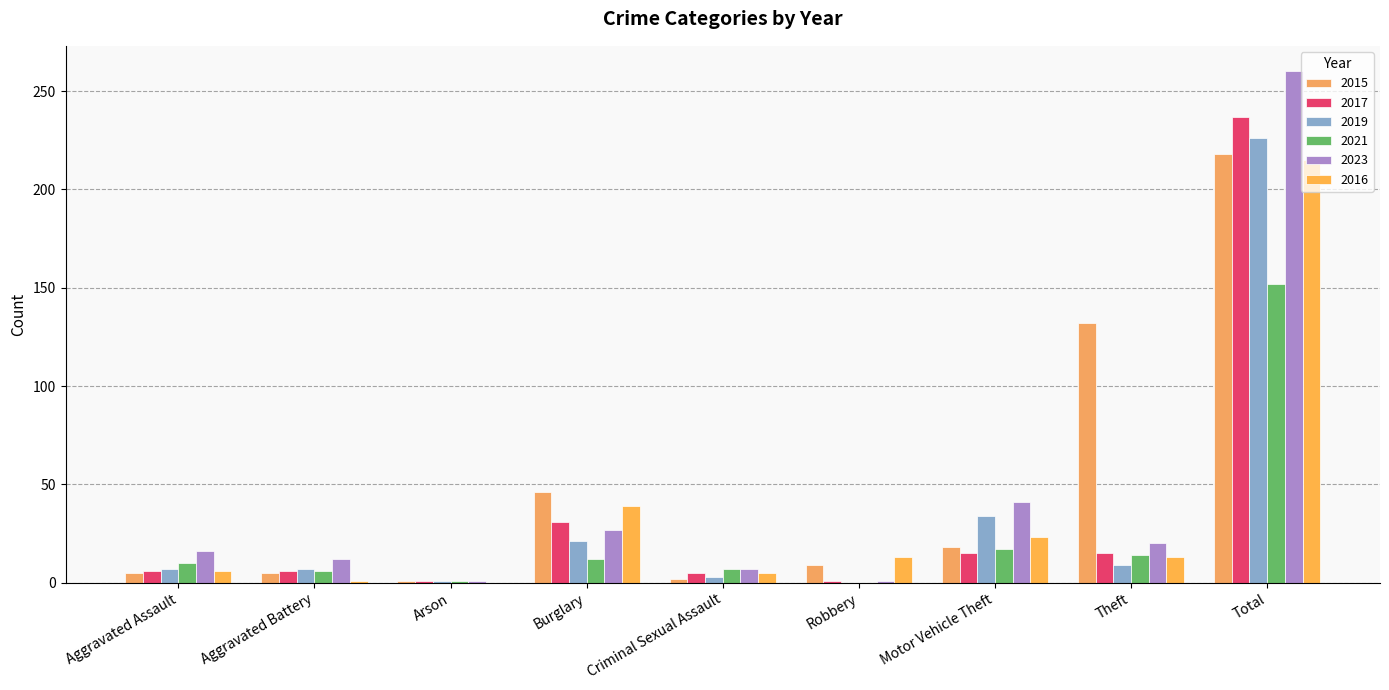

What is the difference between the second highest and minimum values in the 2016 series?

39